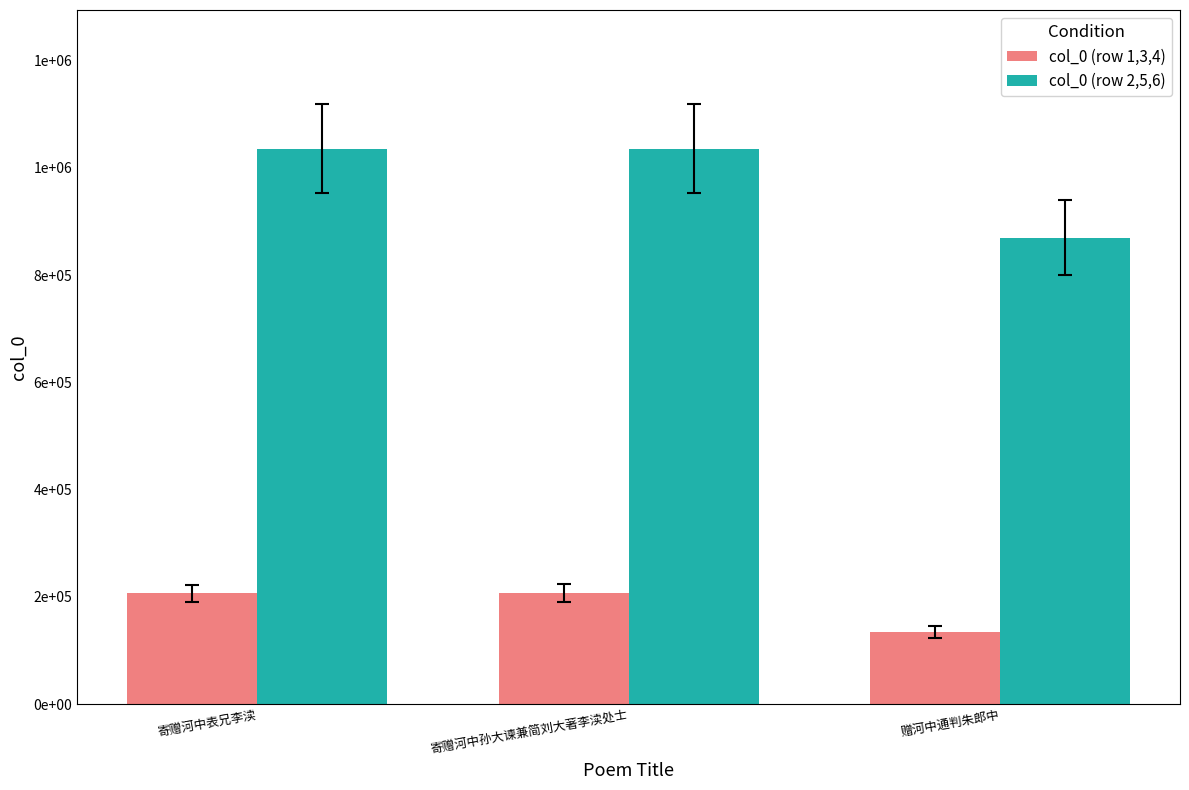

Which category has the lowest value in the col_0 (row 2,5,6) series?

赠河中通判朱郎中